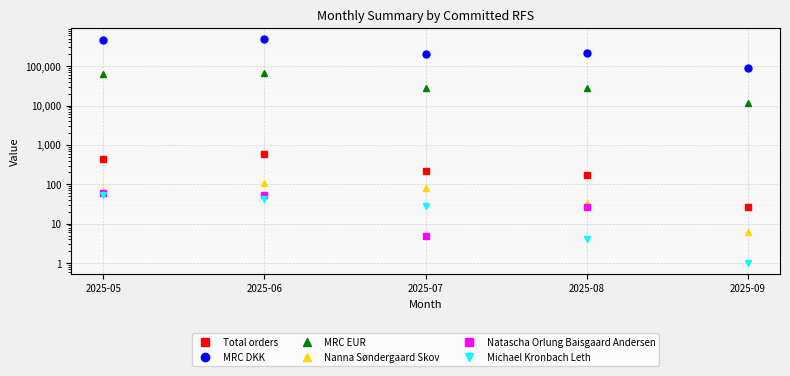

What is the sum of all Nanna Søndergaard Skov values?

295.0